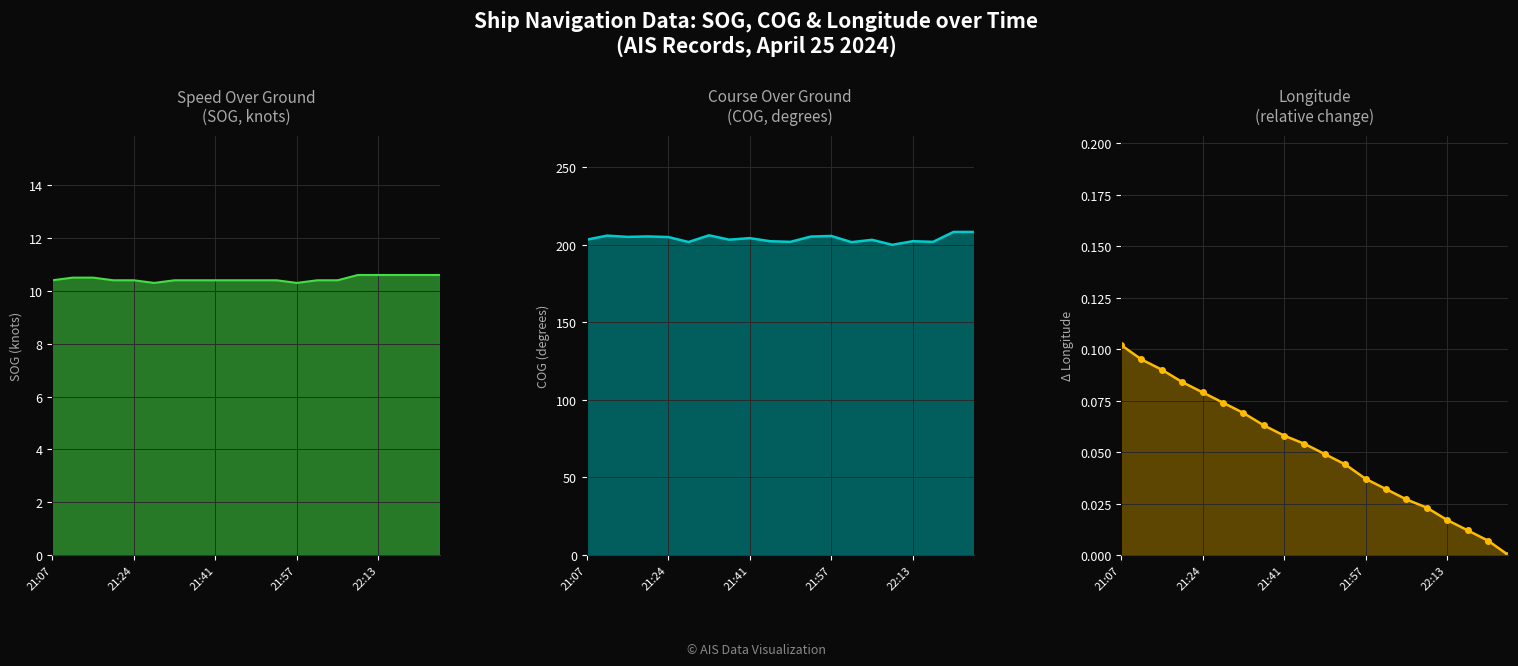

Which has a higher value, 16 or 14?

16